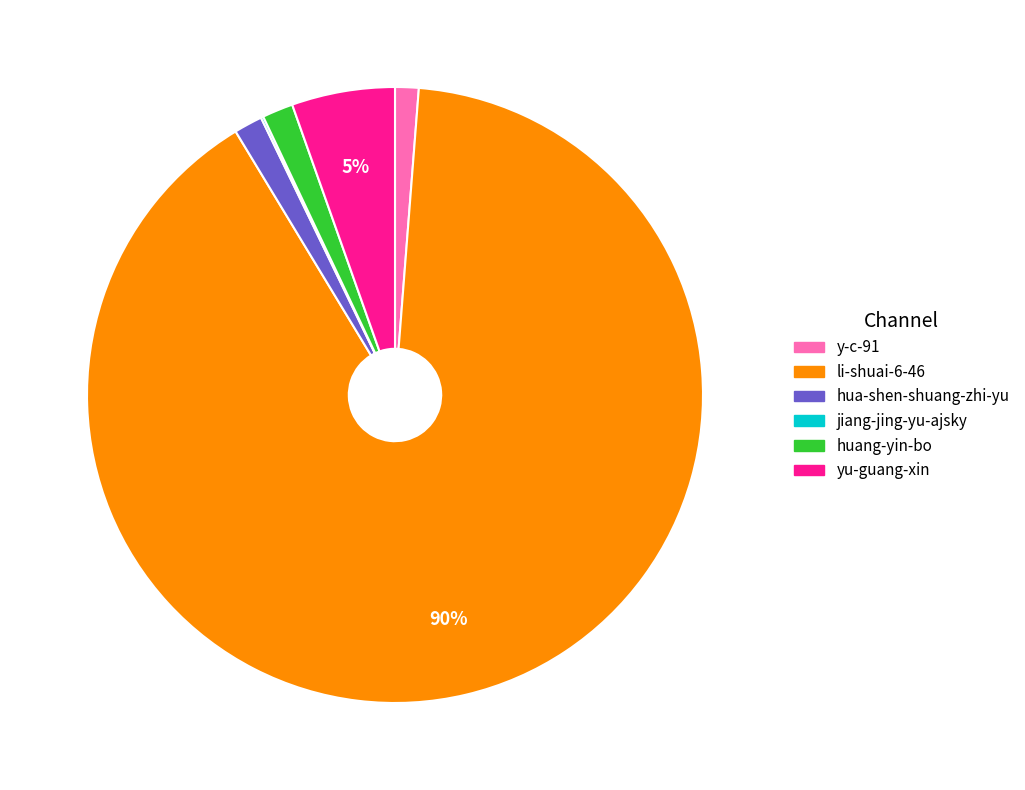

What is the largest slice in the pie chart?

li-shuai-6-46